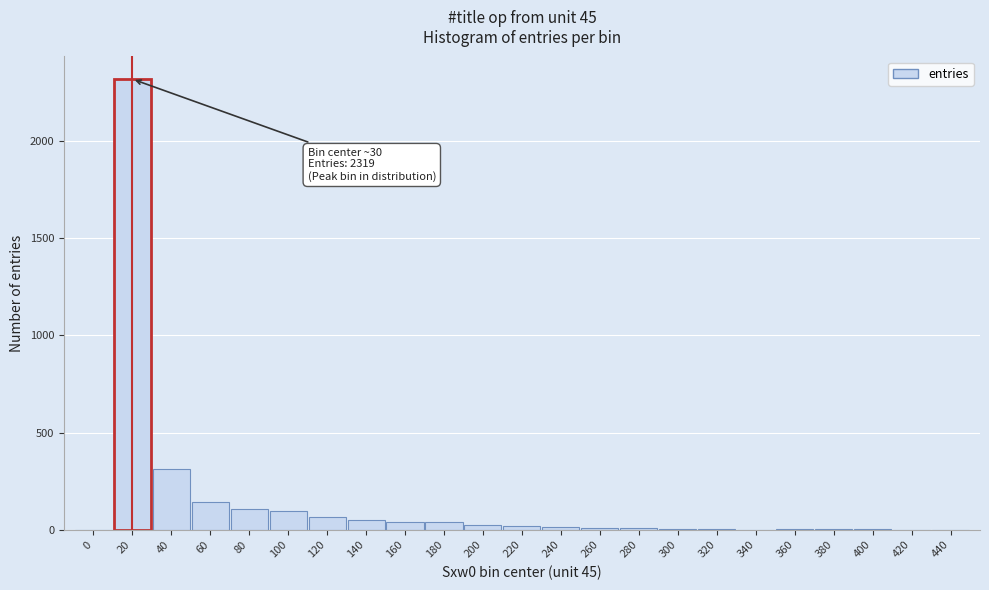

What is the greatest value displayed?

2319